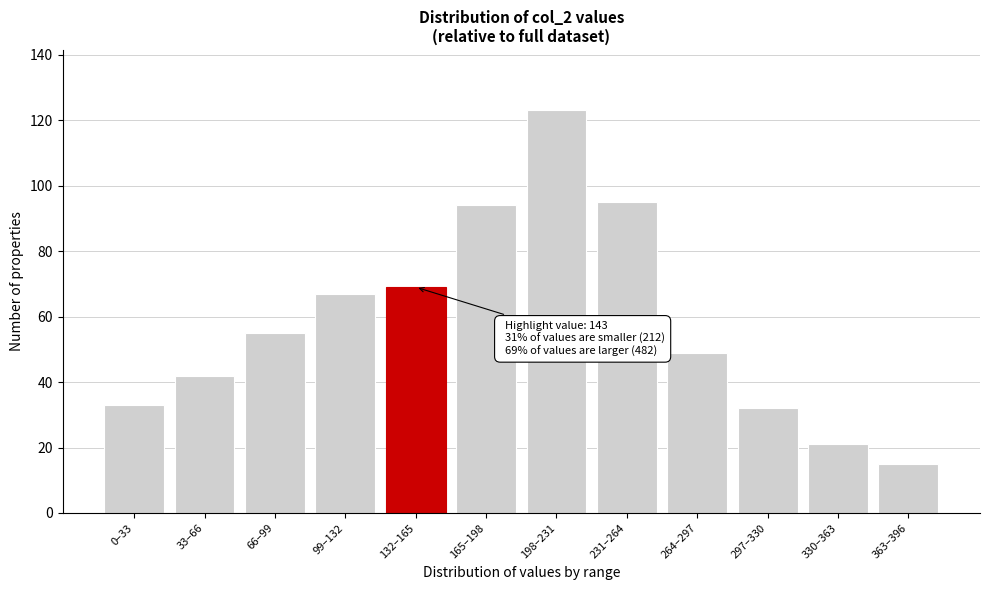

Reading left to right, transcribe all the data shown in this chart.

33	42	55	67	69	94	123	95	49	32	21	15